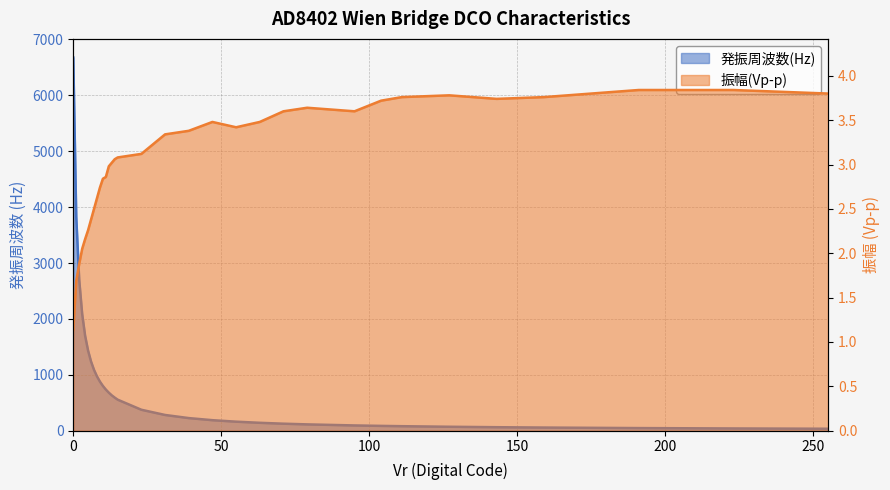

What is the highest value of the 振幅(Vp-p) series?

3.8